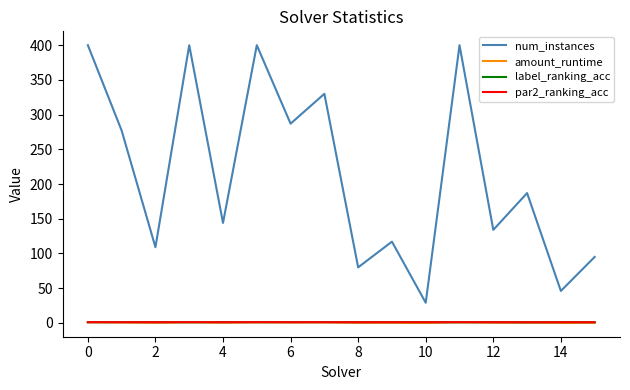

What are all the series names shown in the legend?

num_instances, amount_runtime, label_ranking_acc, par2_ranking_acc